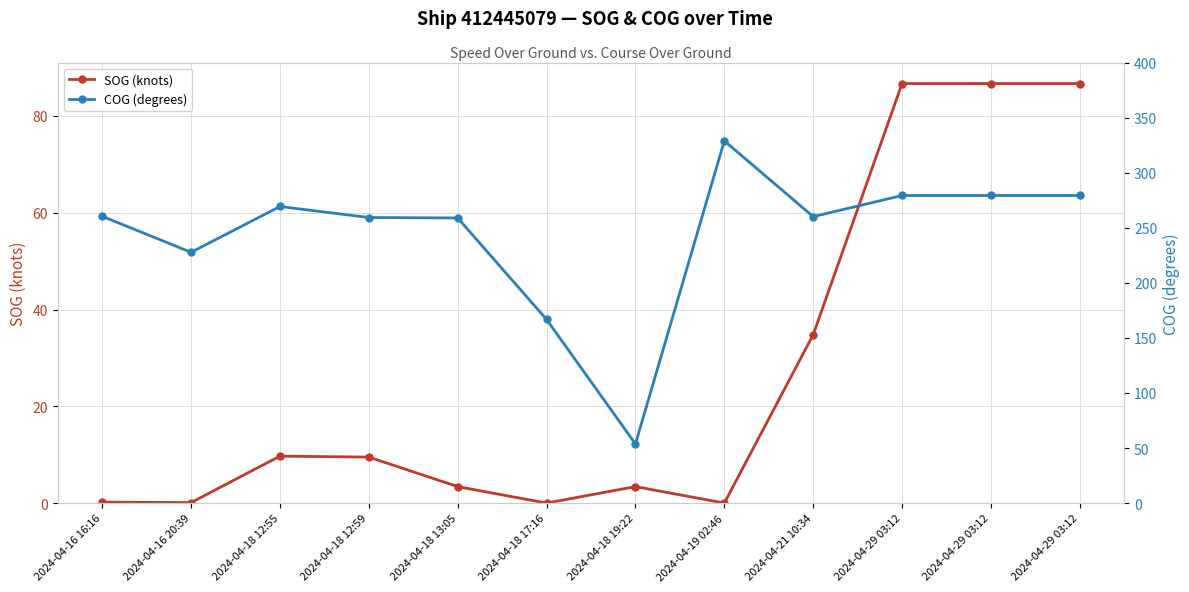

Is this an area chart (filled region under the line)?

No